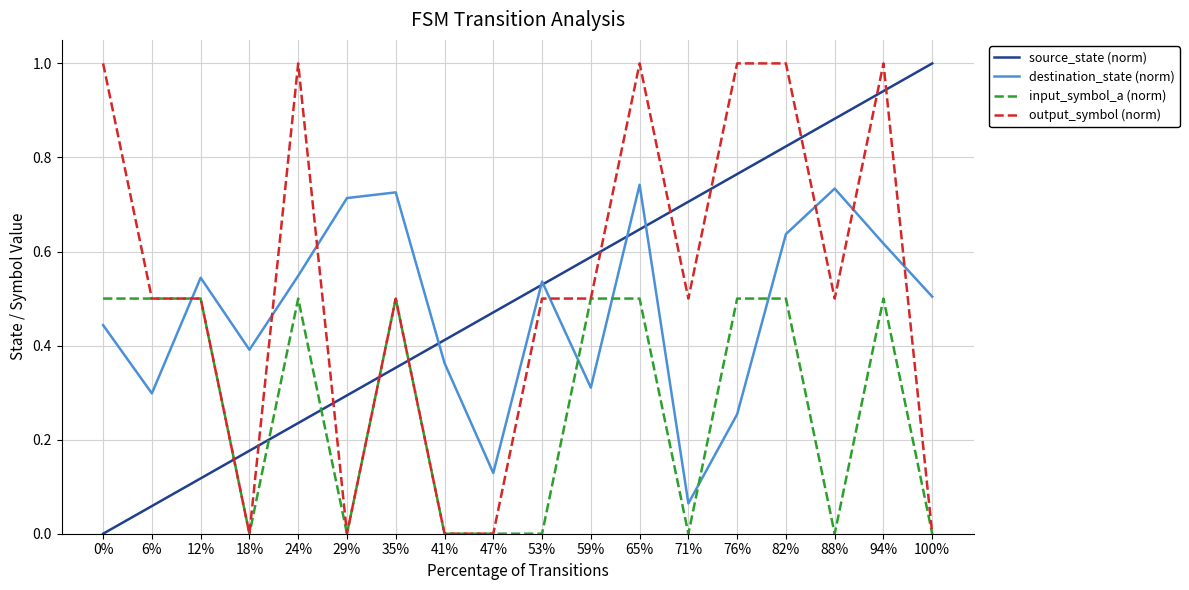

Between 0% and 12%, which series saw the biggest shift?

output_symbol (norm)